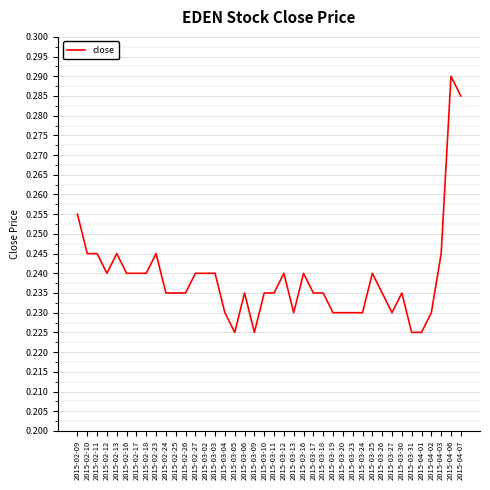

At which category does the chart reach its peak across all series?

2015-04-06